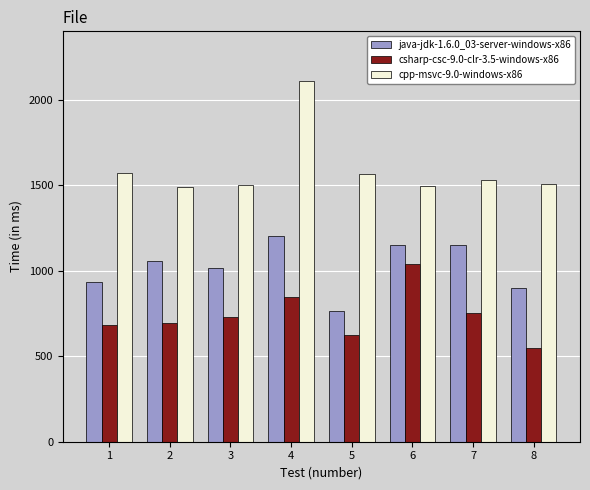

At which category is the sum across all series the highest?

4